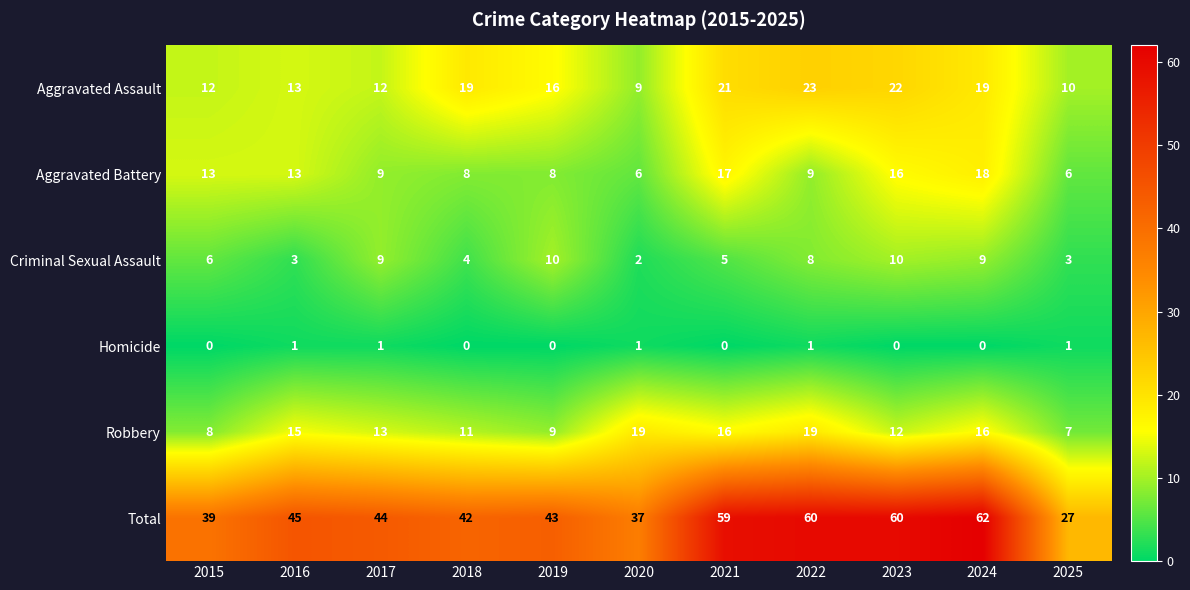

At how many categories does at least one series exceed 52?

4